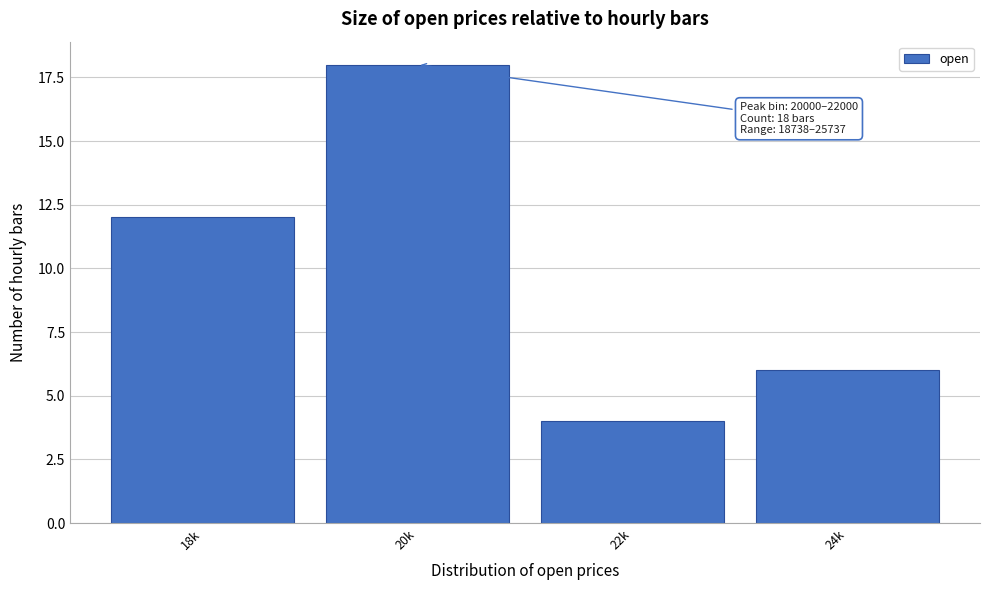

Reading left to right, extract all data points from this chart.

18k=12	20k=18	22k=4	24k=6